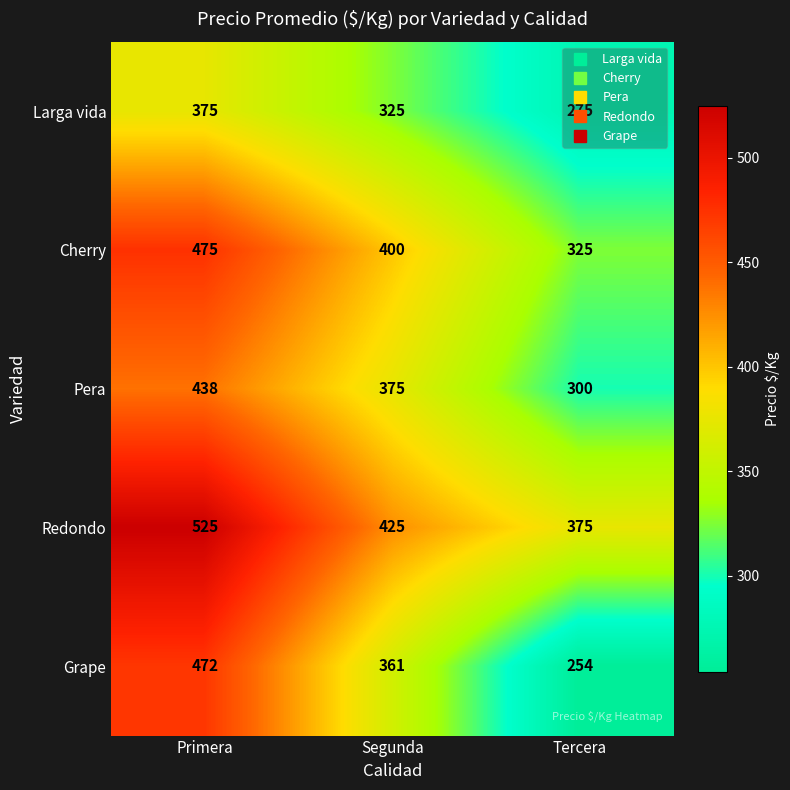

What is the smallest value displayed?

254